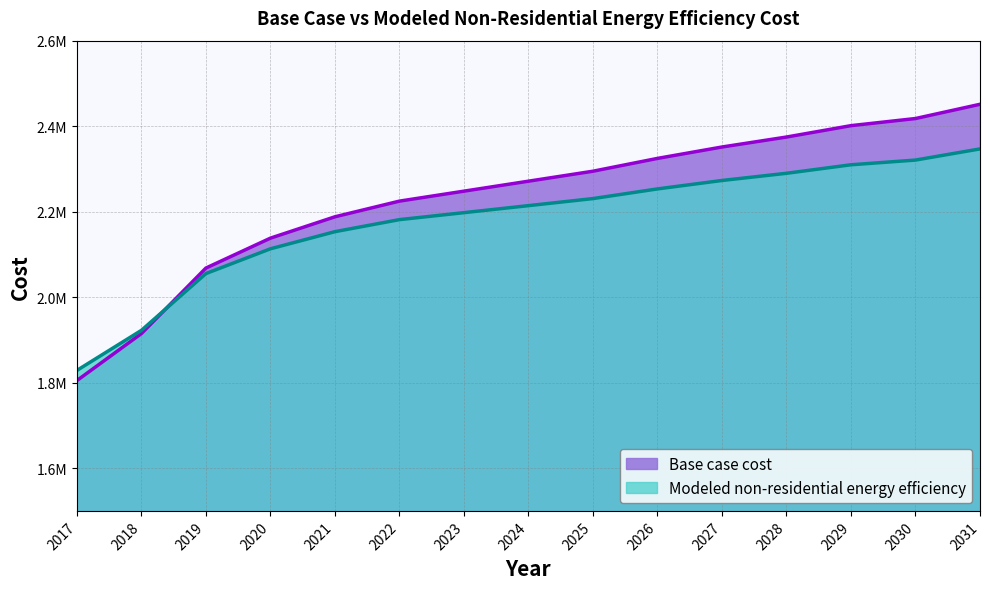

Reading left to right, extract all data points from this chart.

Base case cost: 1804915.3	1914847.3	2068085.8	2138042.6	2188011.6	2224655.6	2247974.6	2271293.5	2294612.4	2324593.8	2351244.0	2374562.9	2401213.1	2417869.5	2451182.2
Modeled non-residential energy efficiency: 1828644.8	1922350.4	2055180.3	2113131.0	2153199.9	2181384.4	2197681.7	2214089.2	2230604.4	2253224.7	2272947.6	2289770.8	2309691.8	2320708.5	2346818.6